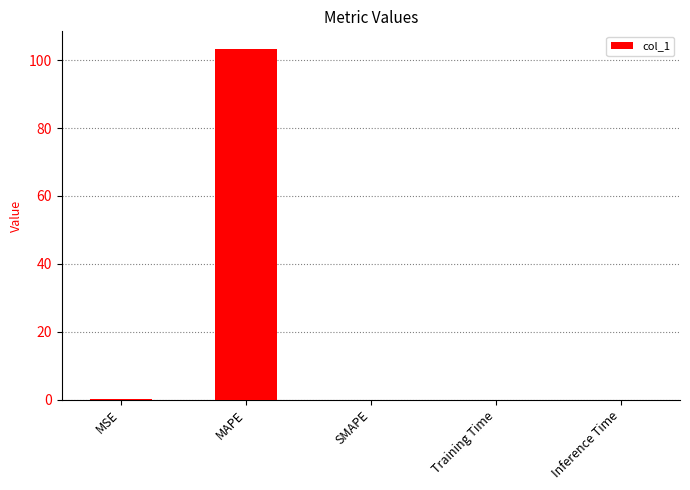

What is the maximum value shown in the chart?

103.3